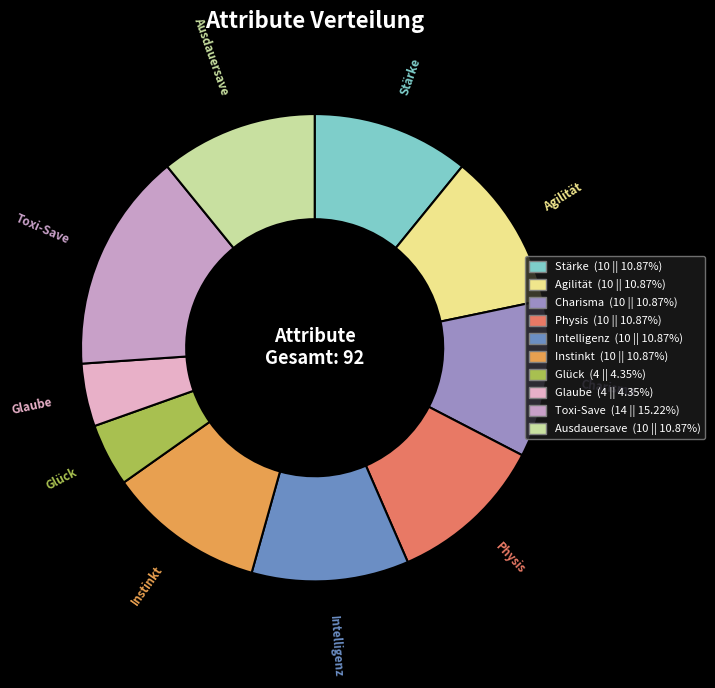

Does Toxi-Save represent more than half of the total?

No